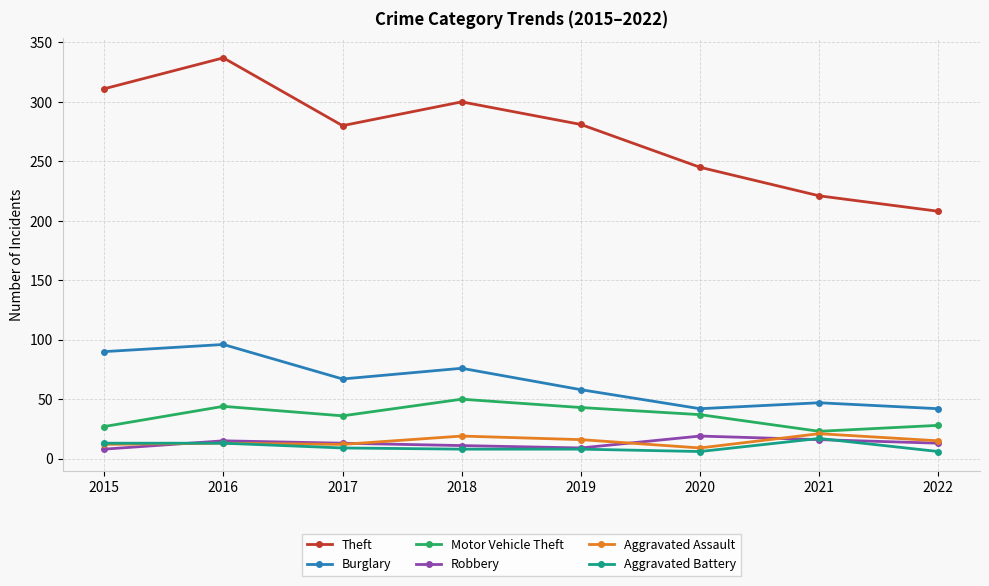

At how many categories does at least one series exceed 295?

3